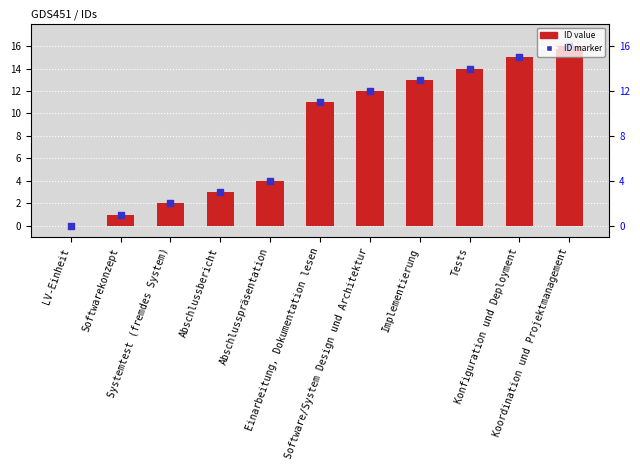

Is the value of ID value at Koordination und Projektmanagement greater than the value of ID marker at Implementierung?

Yes